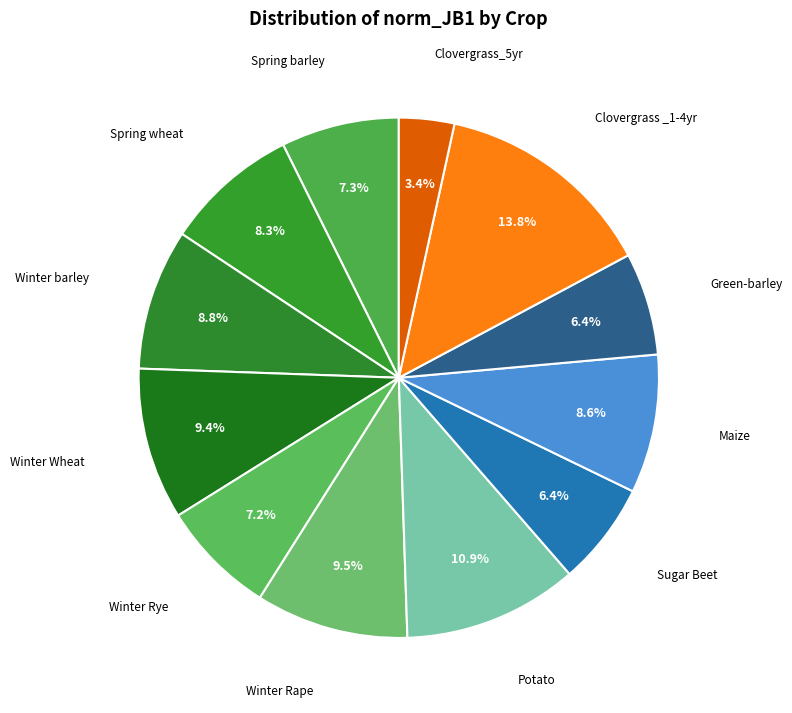

How many segments does this pie chart have?

12